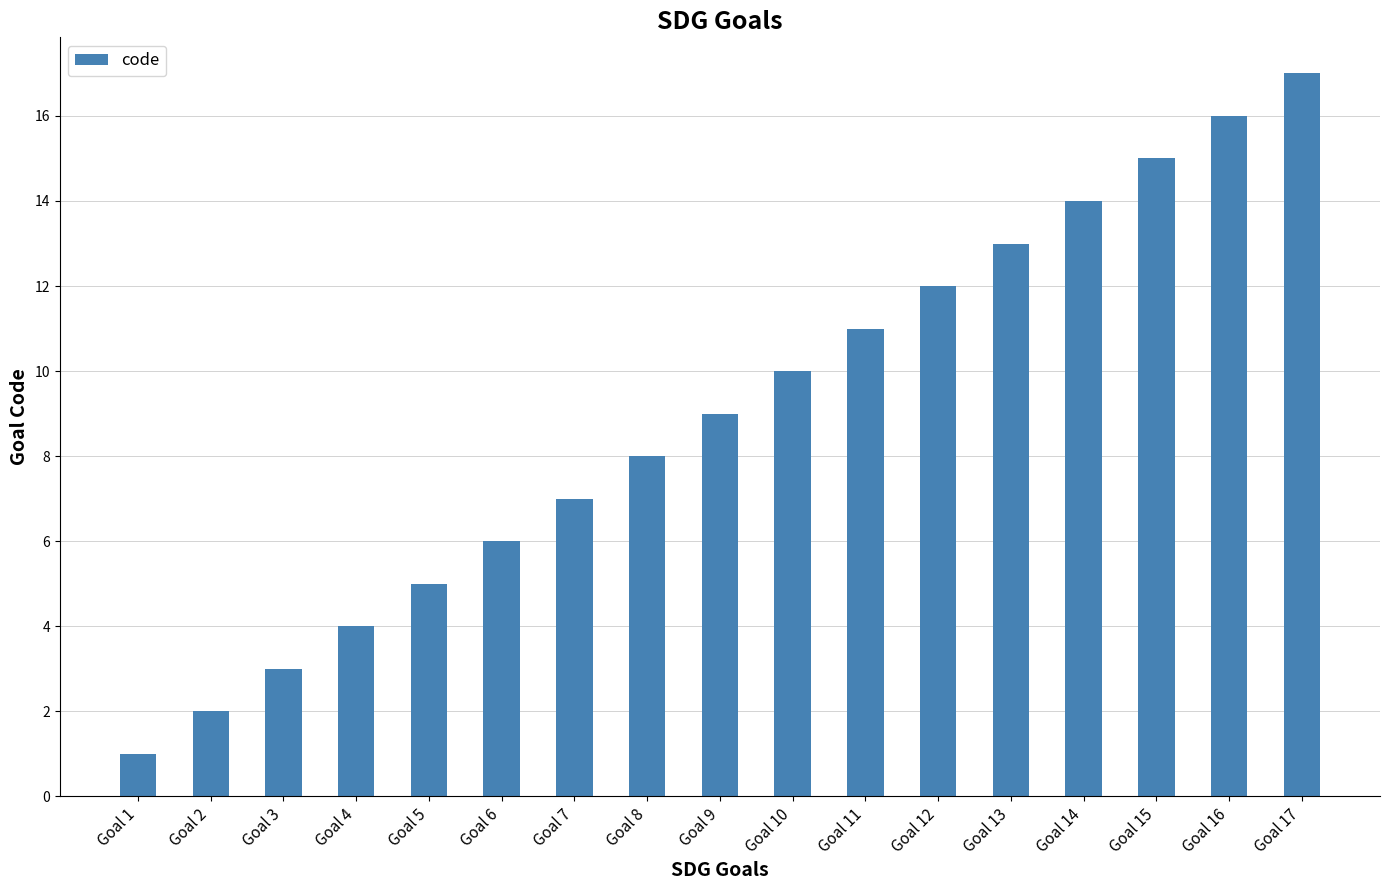

Which label corresponds to the smallest value in the chart?

Goal 1